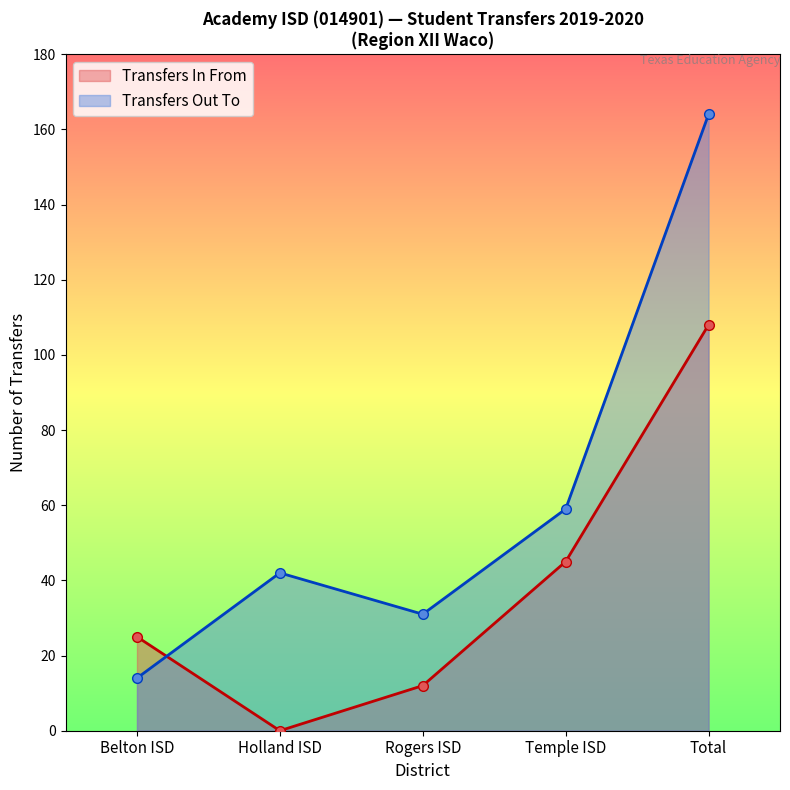

Reading left to right, list all the values displayed in this chart.

Transfers In From: Belton ISD=25	Holland ISD=0	Rogers ISD=12	Temple ISD=45	Total=108
Transfers Out To: Belton ISD=14	Holland ISD=42	Rogers ISD=31	Temple ISD=59	Total=164